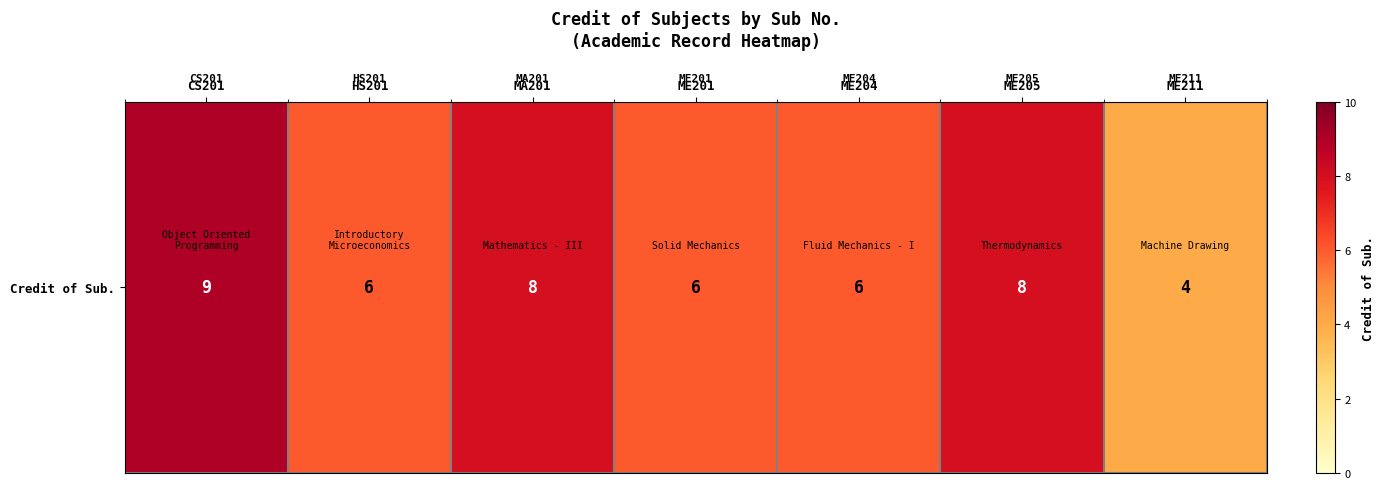

What is the minimum value shown in the chart?

4